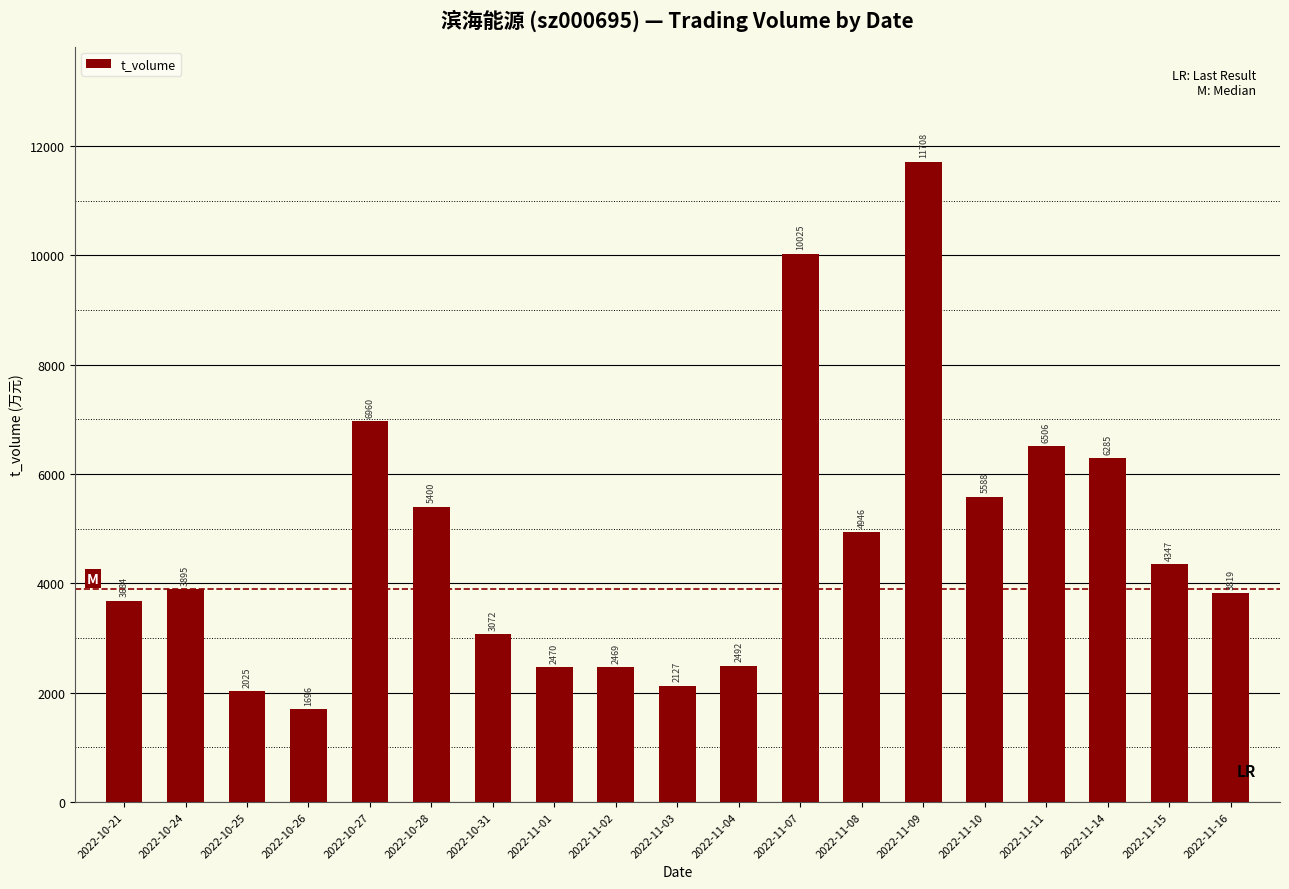

Reading left to right, list all the values displayed in this chart.

3684	3895	2025	1696	6960	5400	3072	2470	2469	2127	2492	10025	4946	11708	5588	6506	6285	4347	3819